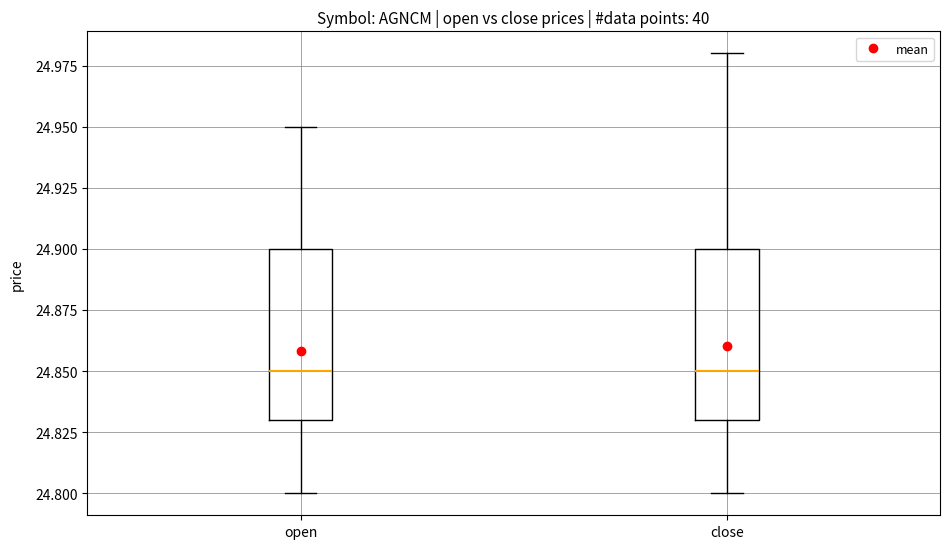

Reading left to right, transcribe this box plot: for each box, give where its median line is, the range the box spans, and where its two whiskers end, as read against the y-axis. The values are not printed on the chart, so give them approximately, as read against the axis.

open: median 24.85, box 24.83 to 24.90, whiskers 24.80 to 24.95
close: median 24.85, box 24.83 to 24.90, whiskers 24.80 to 24.98